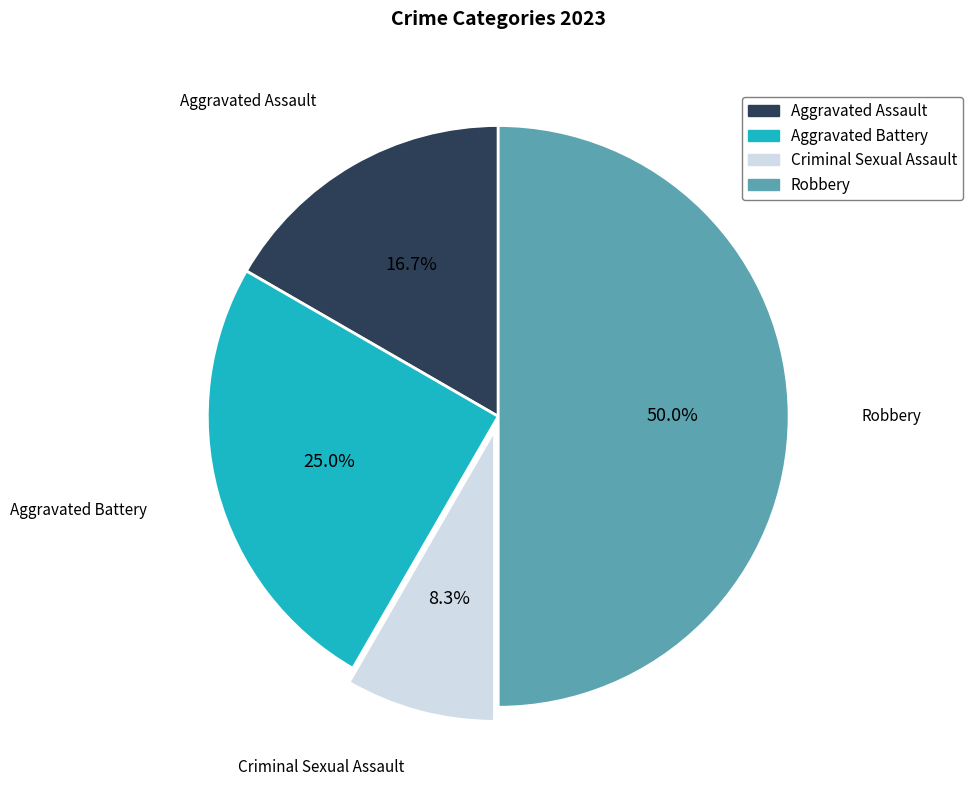

What is the ratio of the value at Aggravated Assault to the value at Criminal Sexual Assault?

2.0